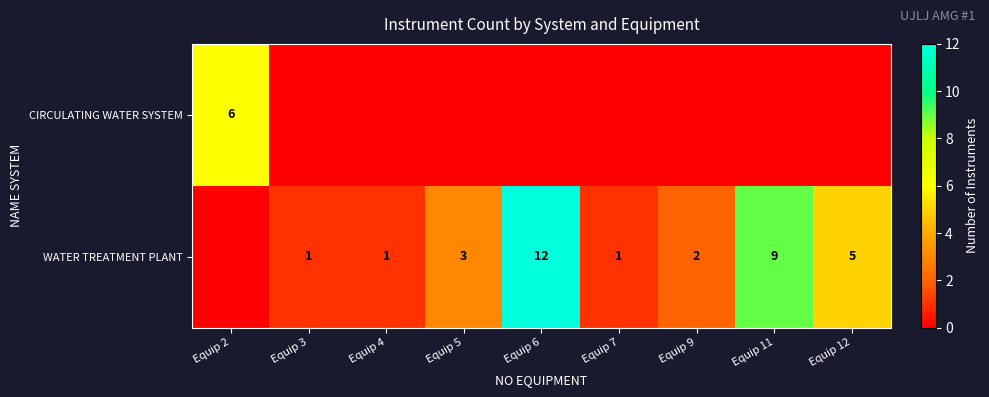

The value of CIRCULATING WATER SYSTEM at Equip 2 is 6. True or false?

True